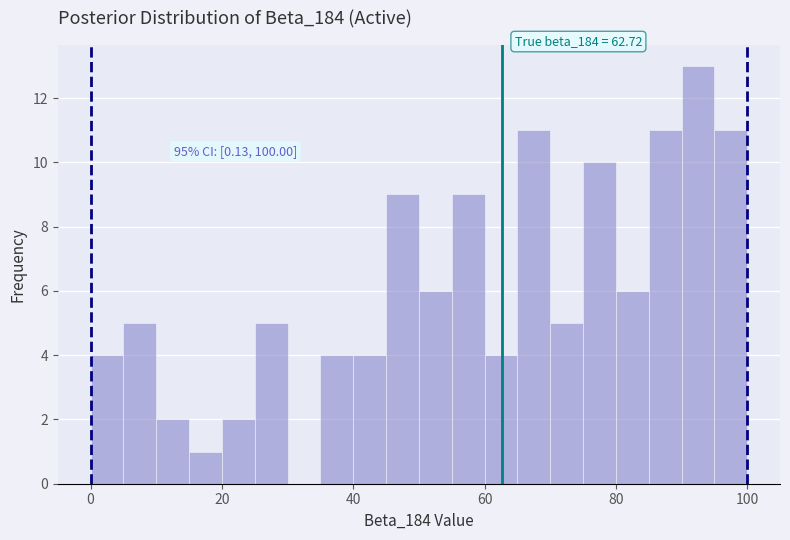

Around what value on the x-axis is the tallest bar? Give the approximate position of its centre, as read against the axis.

92